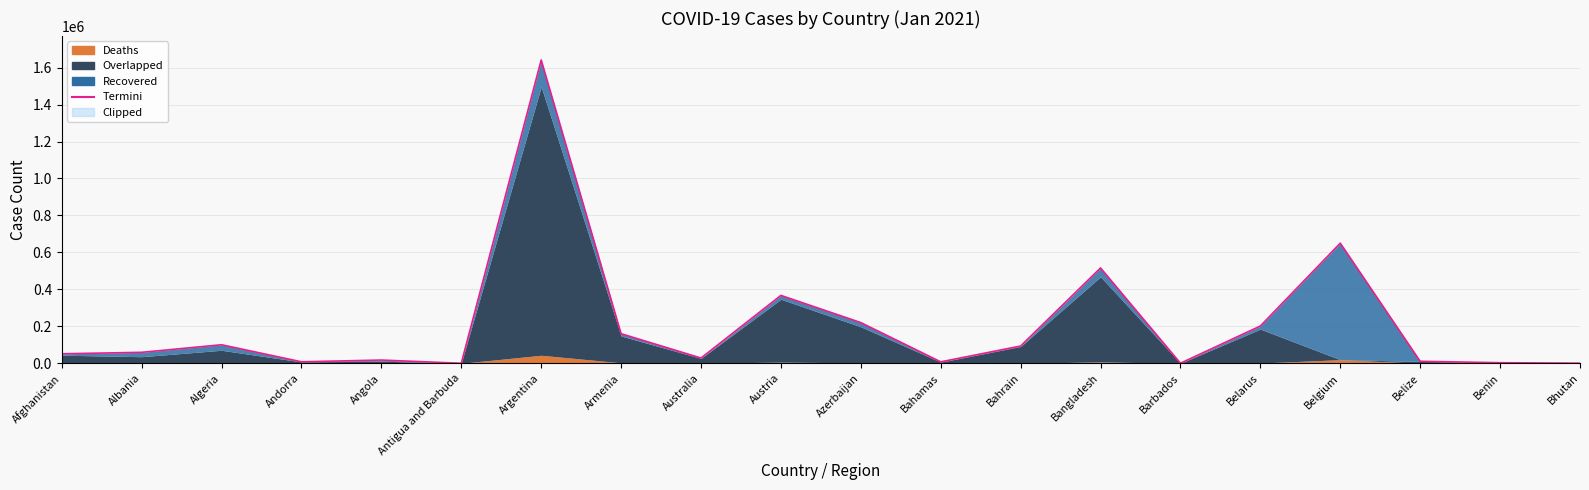

List the labels in order of value, largest first.

Argentina, Belgium, Bangladesh, Austria, Azerbaijan, Belarus, Armenia, Algeria, Bahrain, Albania, Afghanistan, Australia, Angola, Belize, Andorra, Bahamas, Benin, Bhutan, Barbados, Antigua and Barbuda